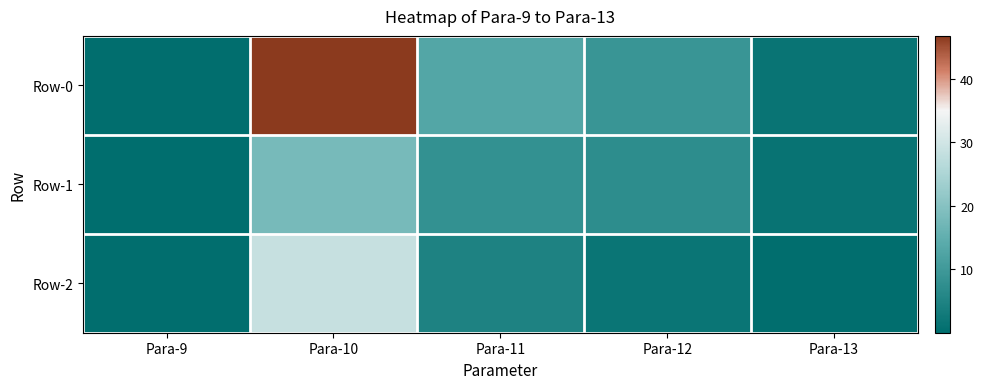

Which series changed the most between Para-9 and Para-10?

Row-0